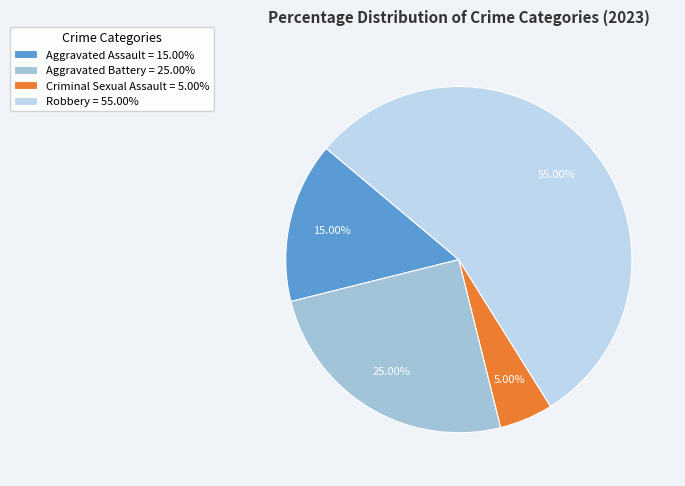

The Criminal Sexual Assault slice represents 1% of the pie. True or false?

False